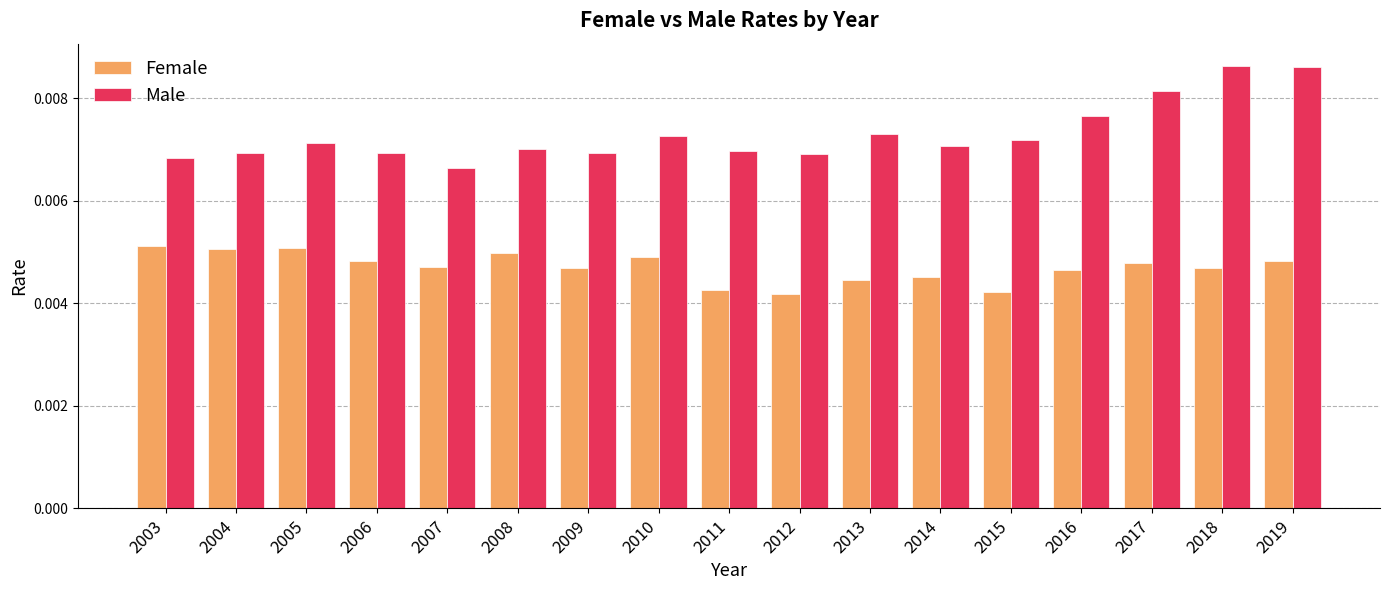

Which series has the widest spread of values?

Male